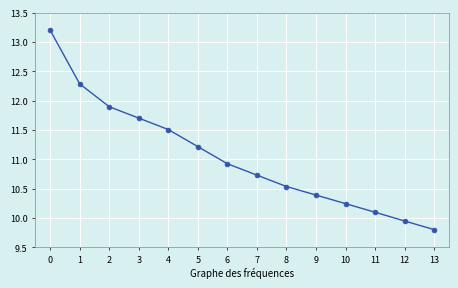

True or false: the data has more than 1 interior local peaks.

False